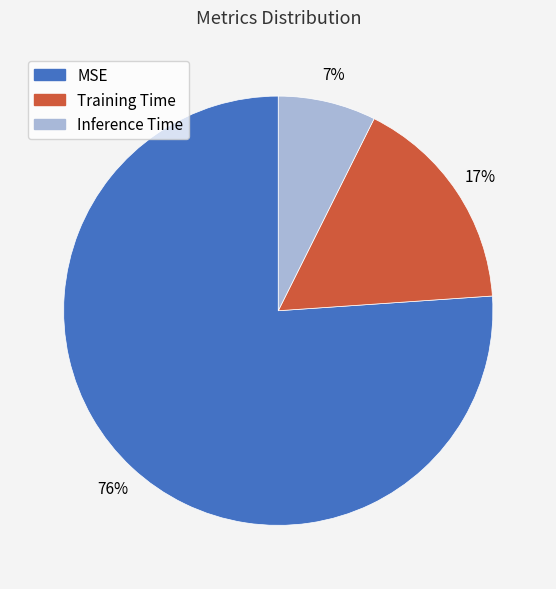

To the nearest percent, what is the combined percentage of MSE and Inference Time?

83%